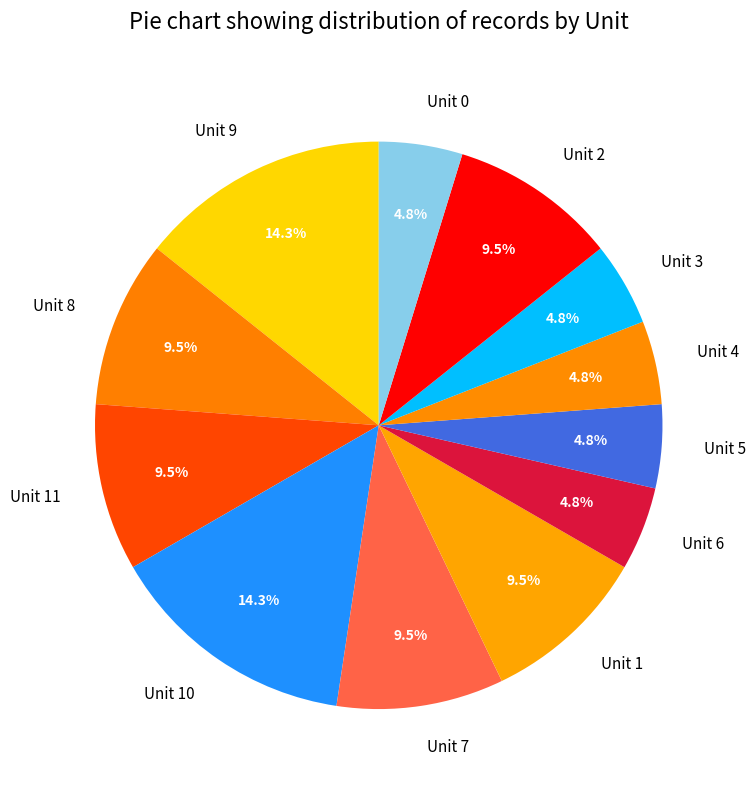

To the nearest percent, what percentage of the pie is Unit 3?

5%